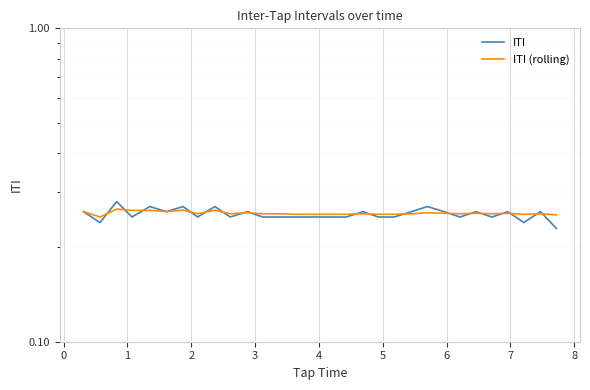

Count the number of categories in the chart.

30